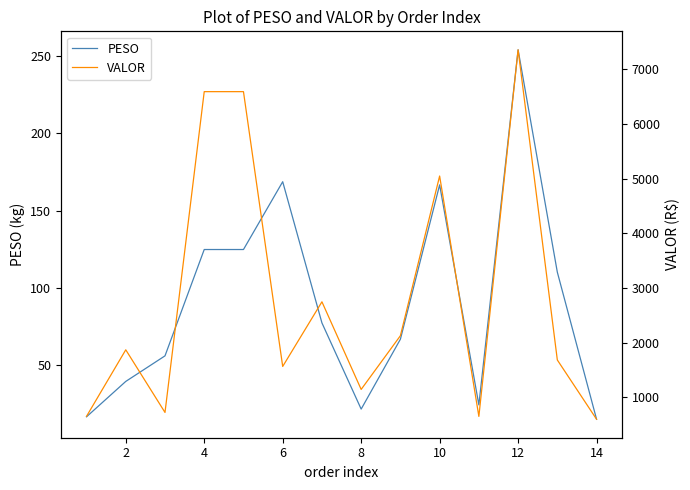

What is the label of the 2nd point from the left?

2